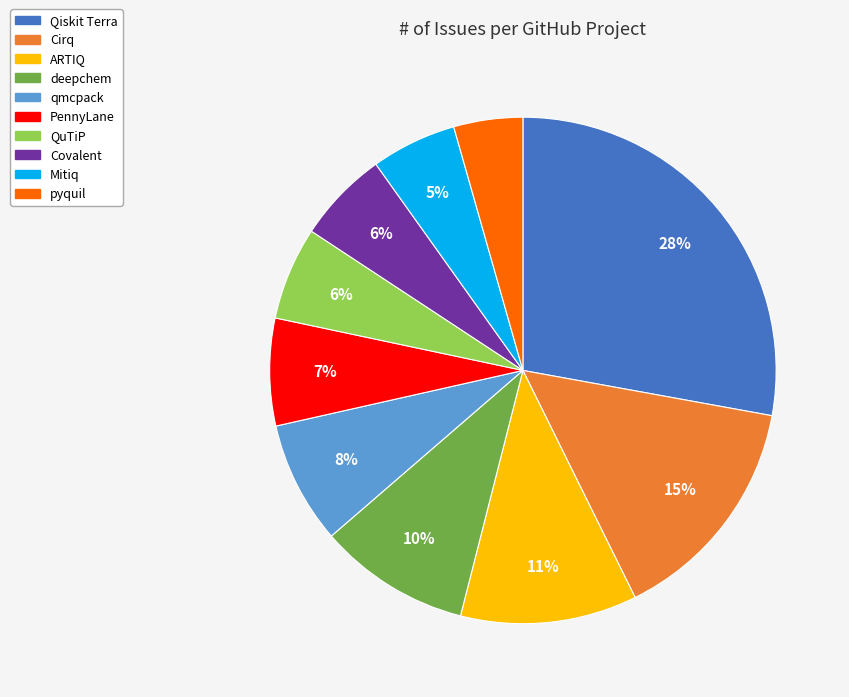

Is it true that Covalent is 1% of the pie?

False